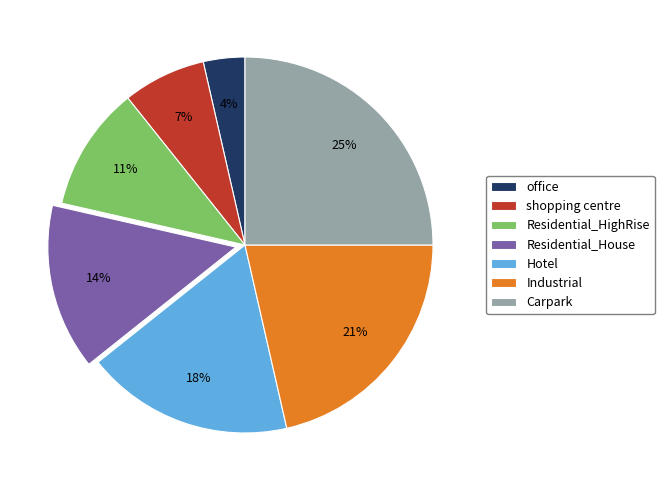

Count the number of slices in the pie.

7